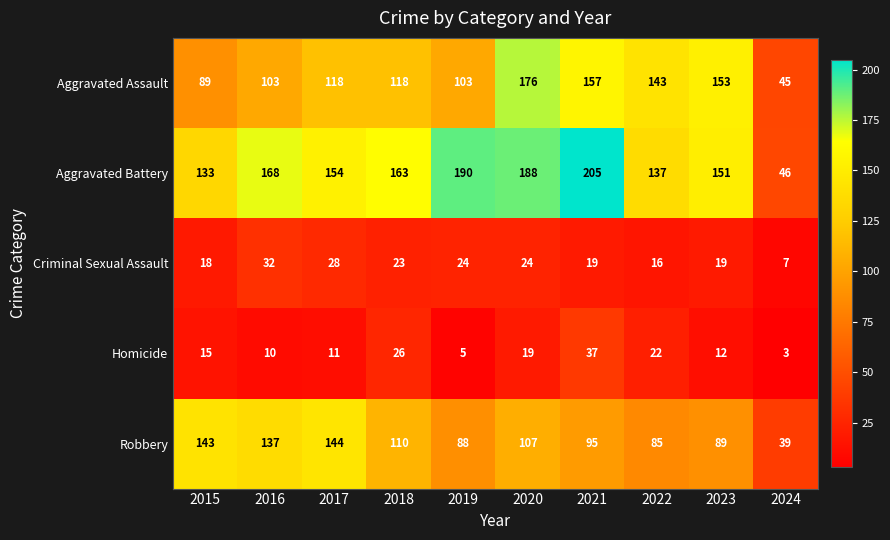

True or false: Criminal Sexual Assault has a value of 28 at 2017.

True